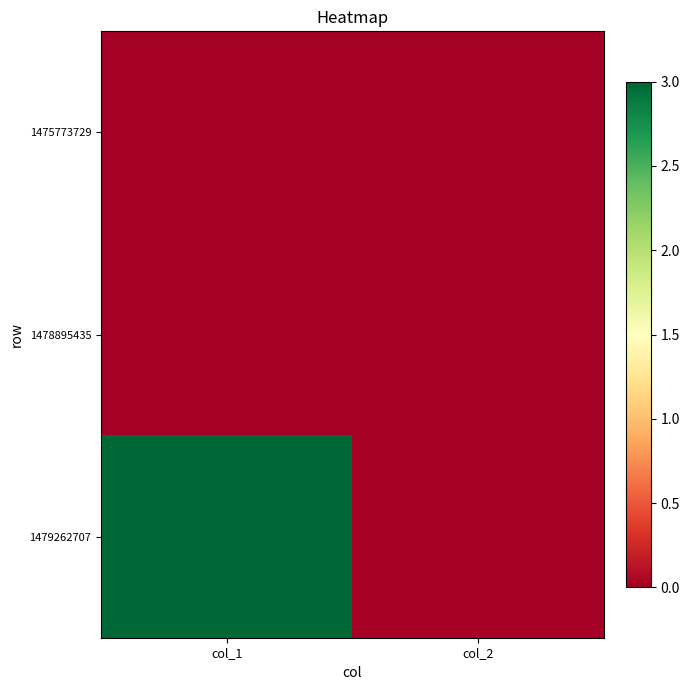

At col_2, list the series in order from smallest to largest.

1475773729, 1478895435, 1479262707